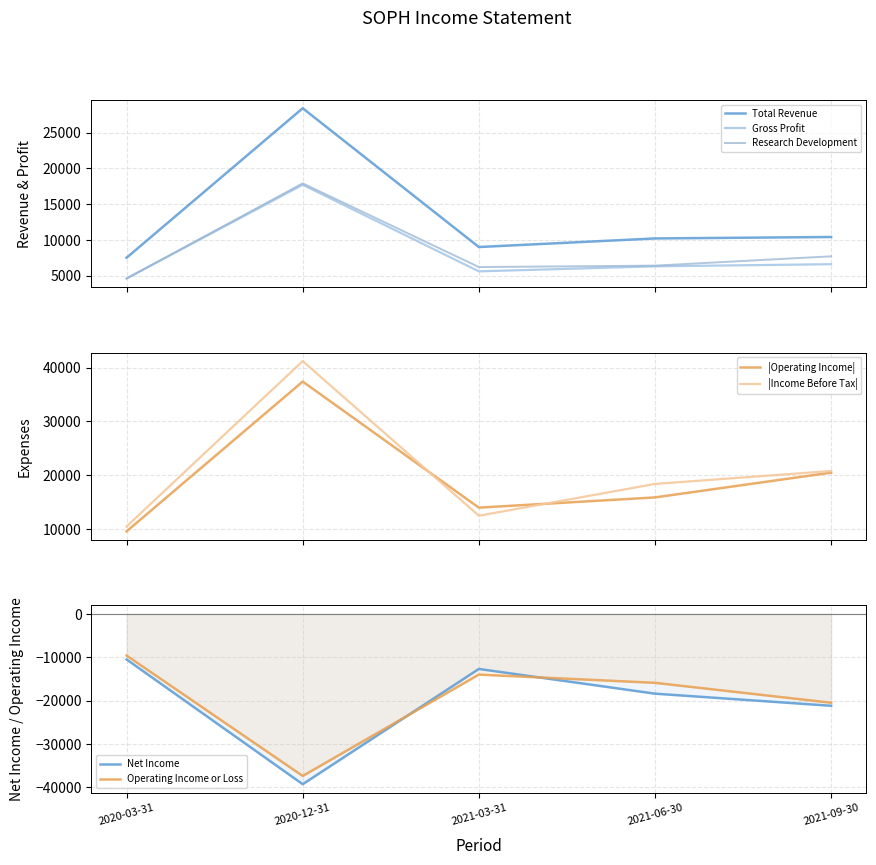

What is the value of the Research Development point at the 2nd from the left?

17900